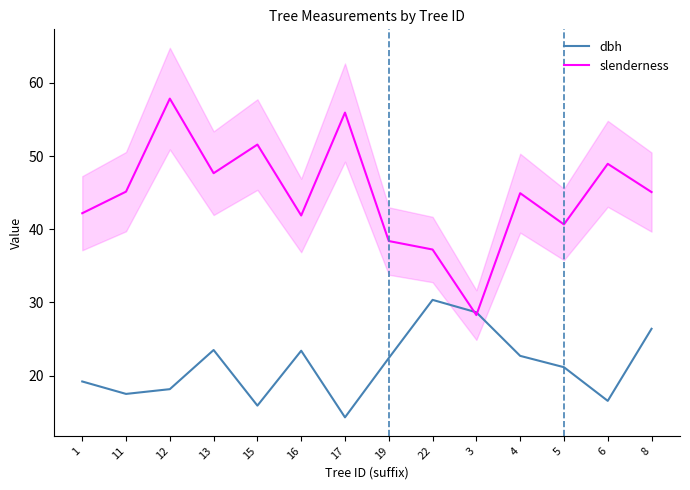

Which series has the widest spread of values?

slenderness